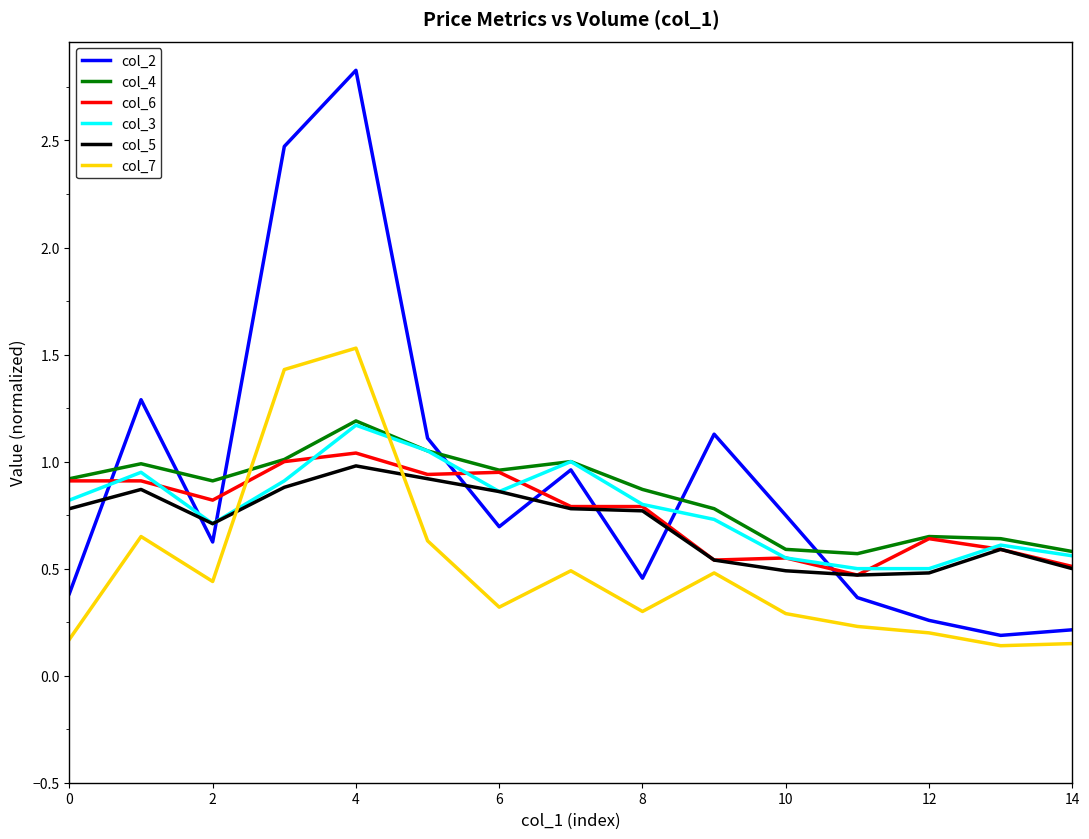

What is the maximum value shown in the chart?

2.8